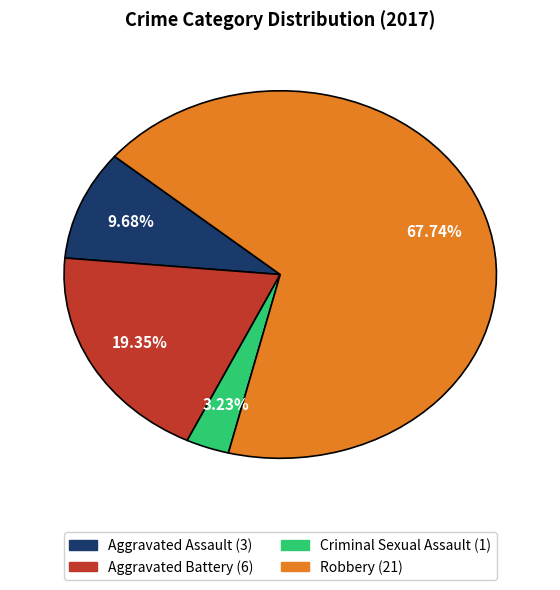

Rank the categories by value from lowest to highest.

Criminal Sexual Assault, Aggravated Assault, Aggravated Battery, Robbery